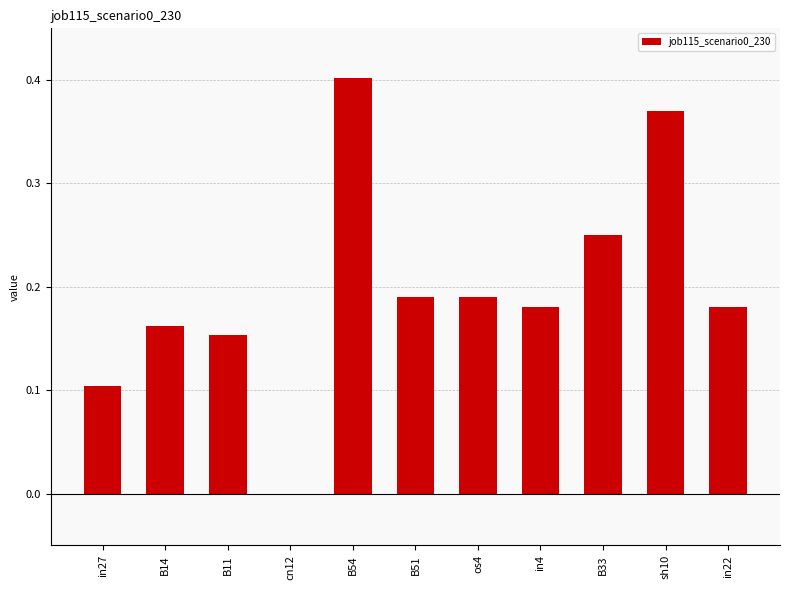

Are the bars horizontal?

No